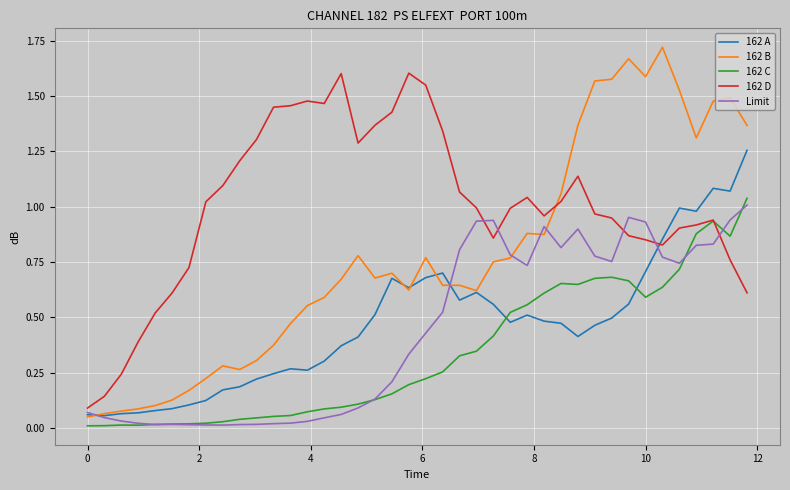

Which series ends up on top after the final intersection of Limit and 162 D?

Limit